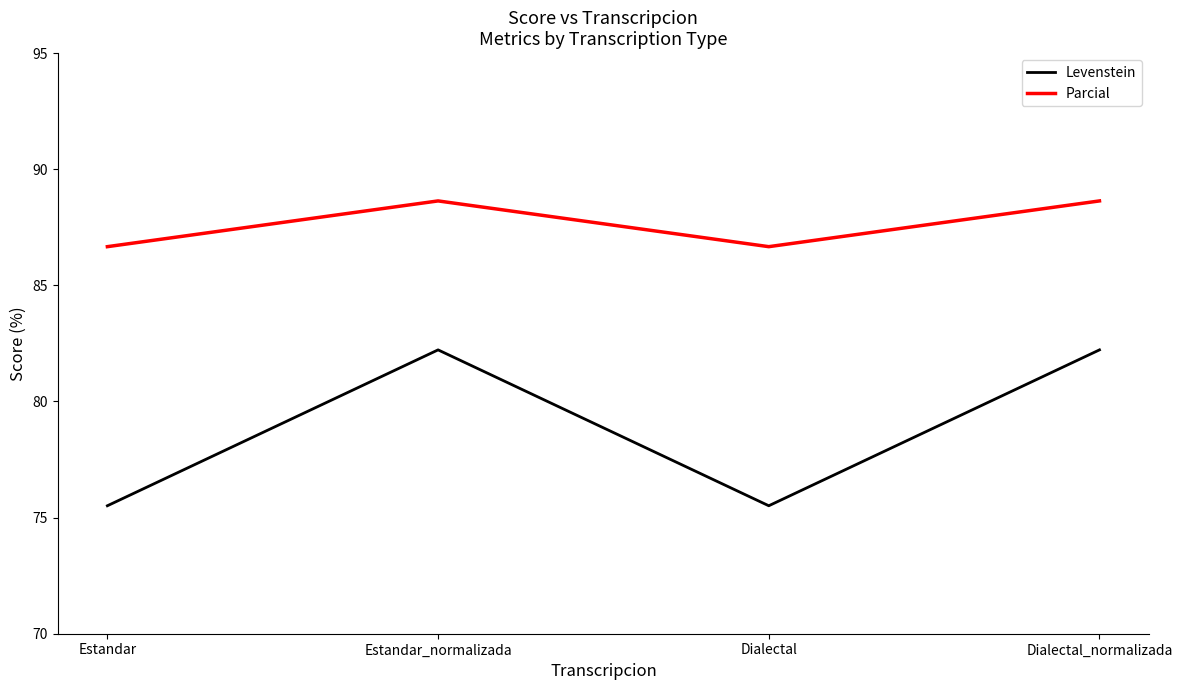

What is the minimum value for Levenstein?

75.5